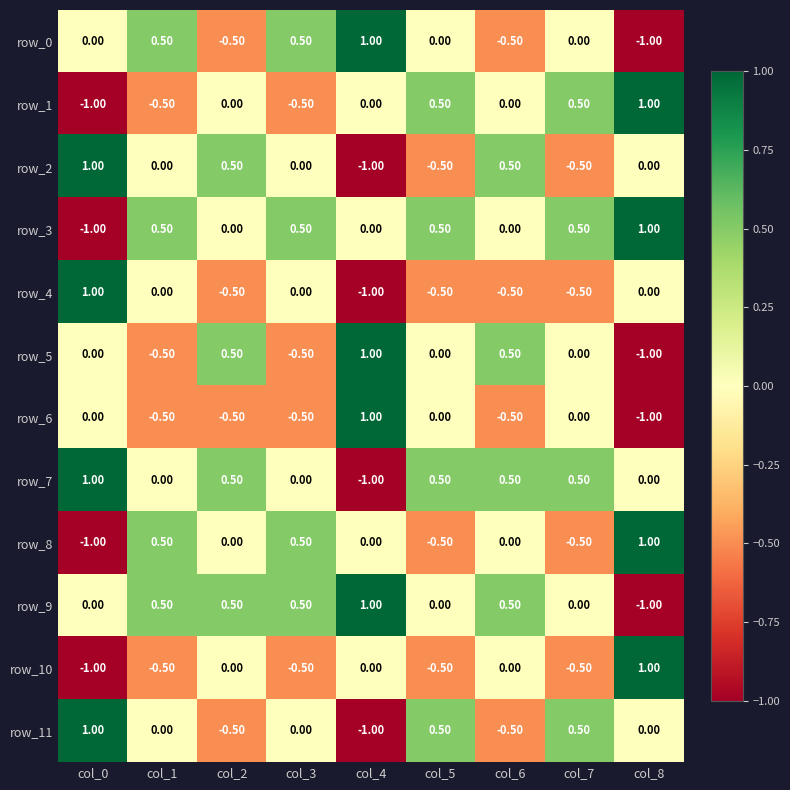

At how many categories does at least one series exceed 0?

9